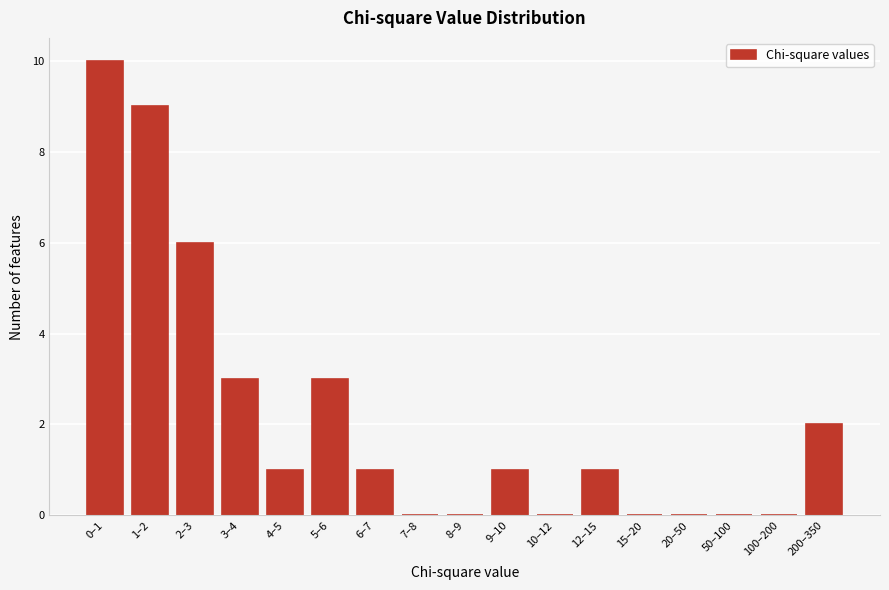

Reading right to left, list all the values displayed in this chart.

200–350=2	100–200=0	50–100=0	20–50=0	15–20=0	12–15=1	10–12=0	9–10=1	8–9=0	7–8=0	6–7=1	5–6=3	4–5=1	3–4=3	2–3=6	1–2=9	0–1=10